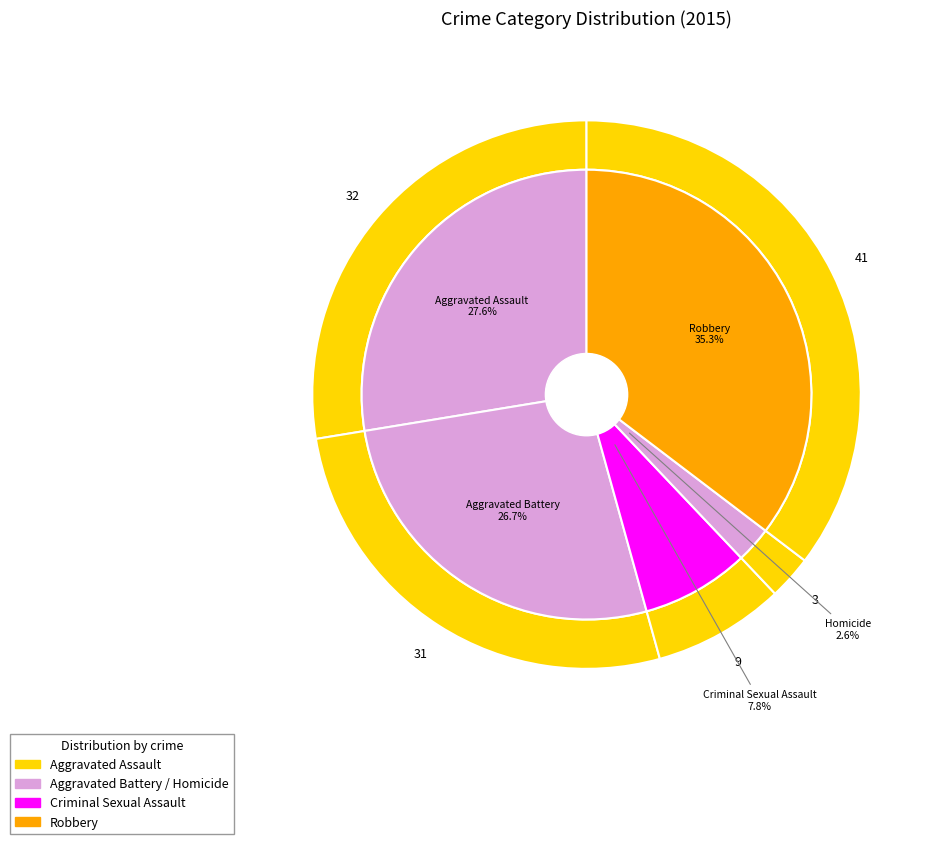

True or false: Homicide accounts for 1% of the total.

False